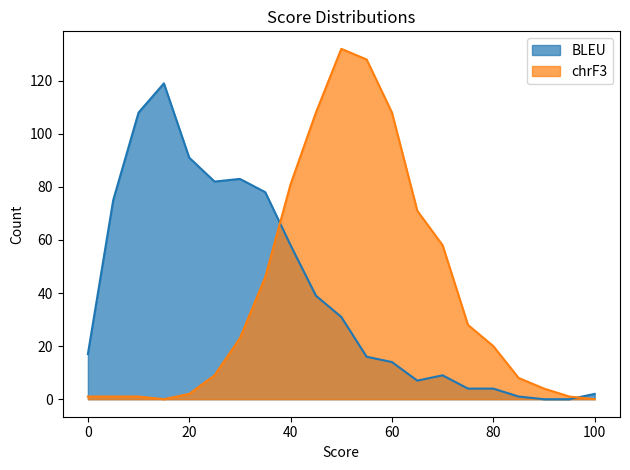

Does the chart display data point markers on the line(s)?

No